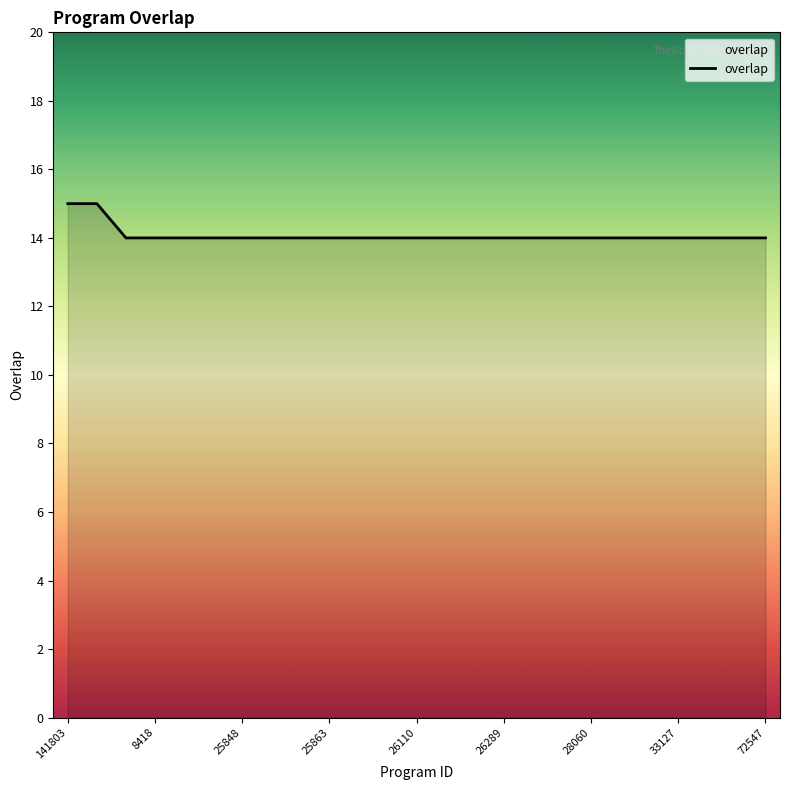

What is the greatest value displayed?

15